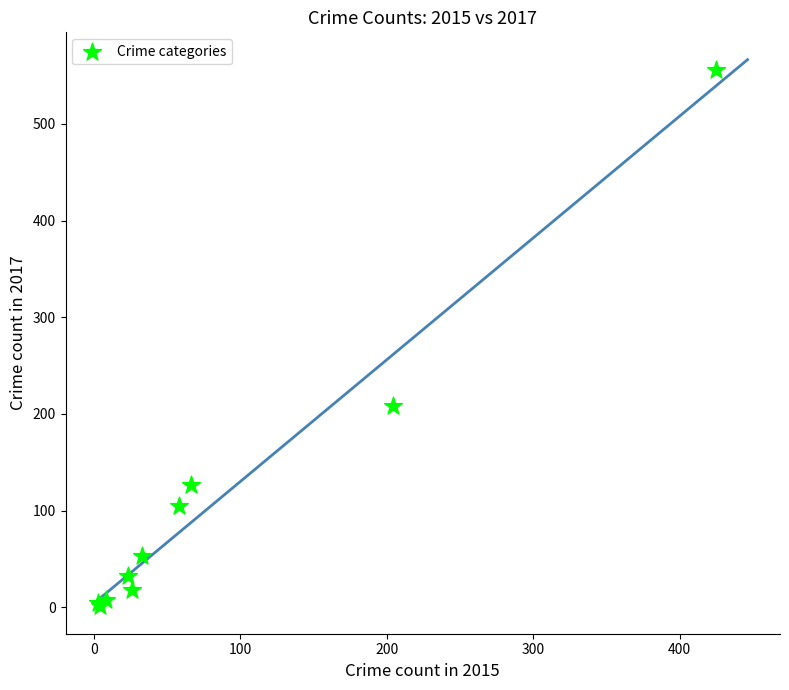

What Y value in the scatter plot is closest to 278?

208